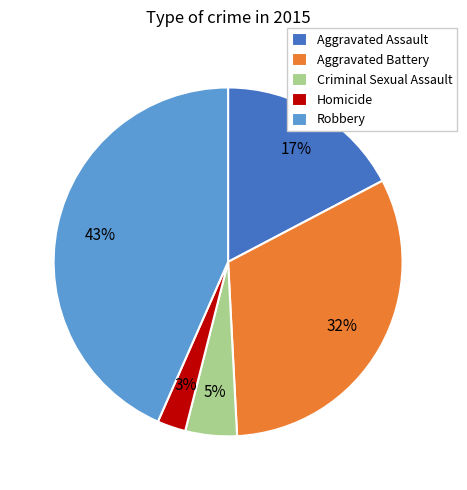

Which category has the biggest portion of the pie?

Robbery